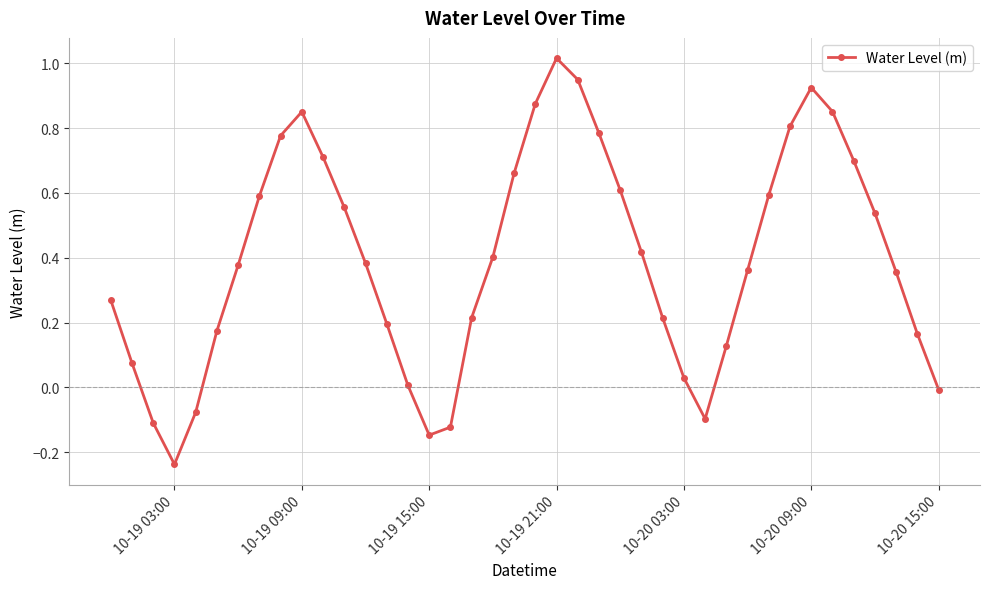

What is the difference between the maximum and minimum values?

1.3